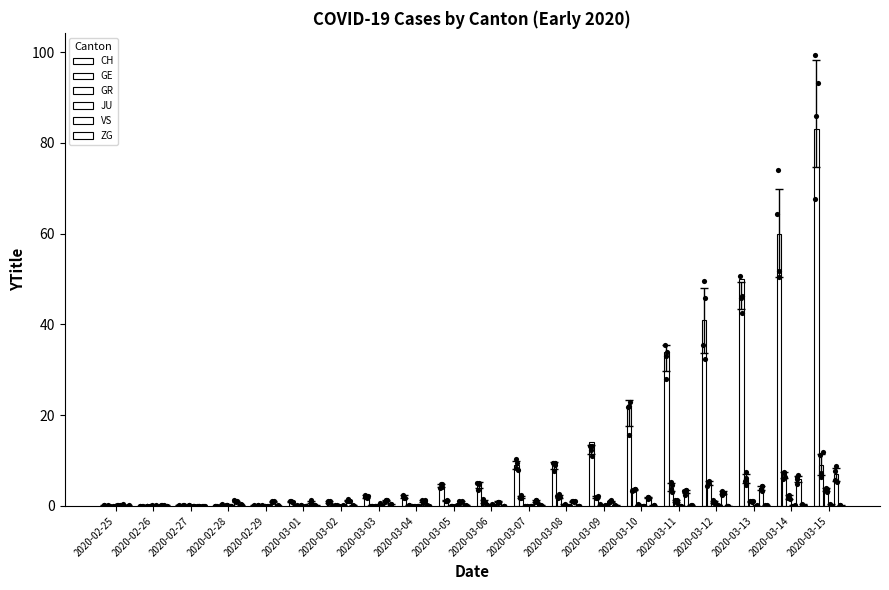

What is the total value across all series at 2020-03-05?

6